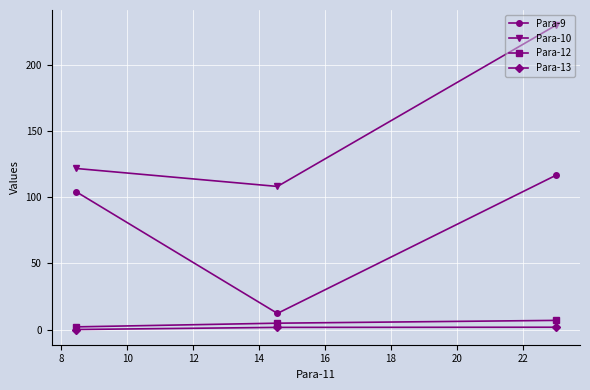

At how many categories does at least one series exceed 72?

3